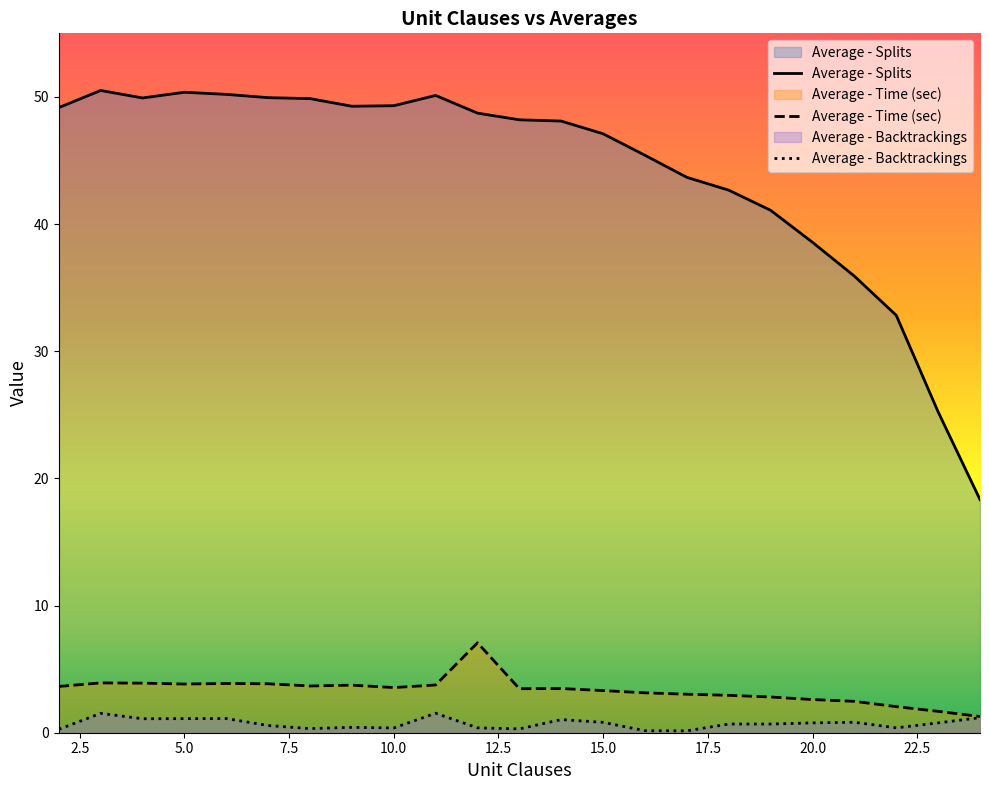

How many lines are shown in the chart?

3